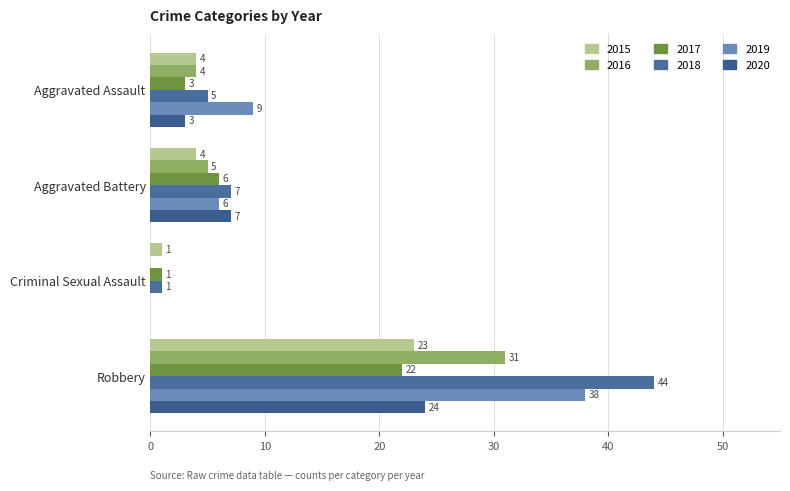

What is the average value of the 2016 series?

10